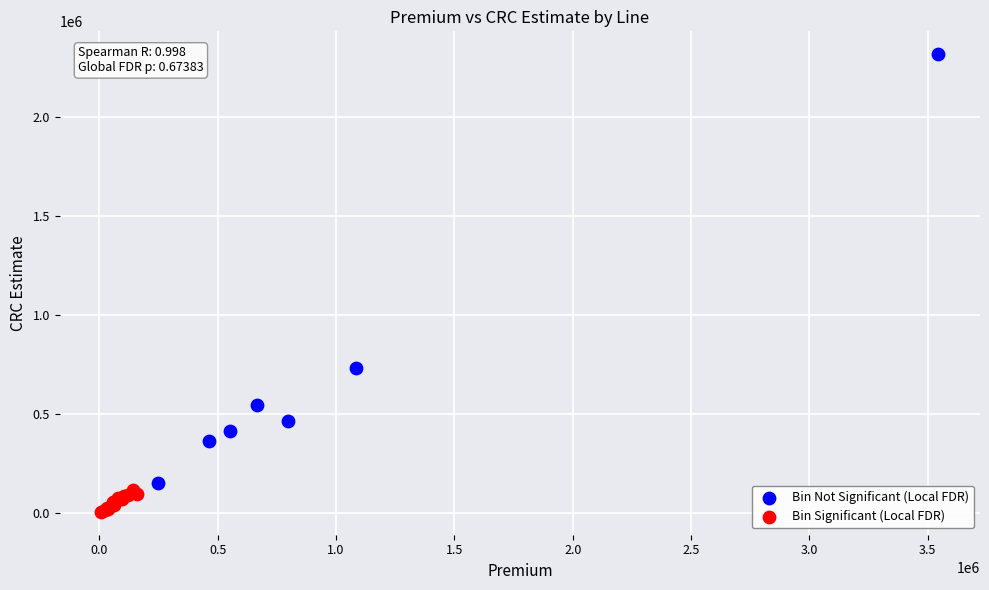

Which series reaches the maximum Y coordinate?

Bin Not Significant (Local FDR)